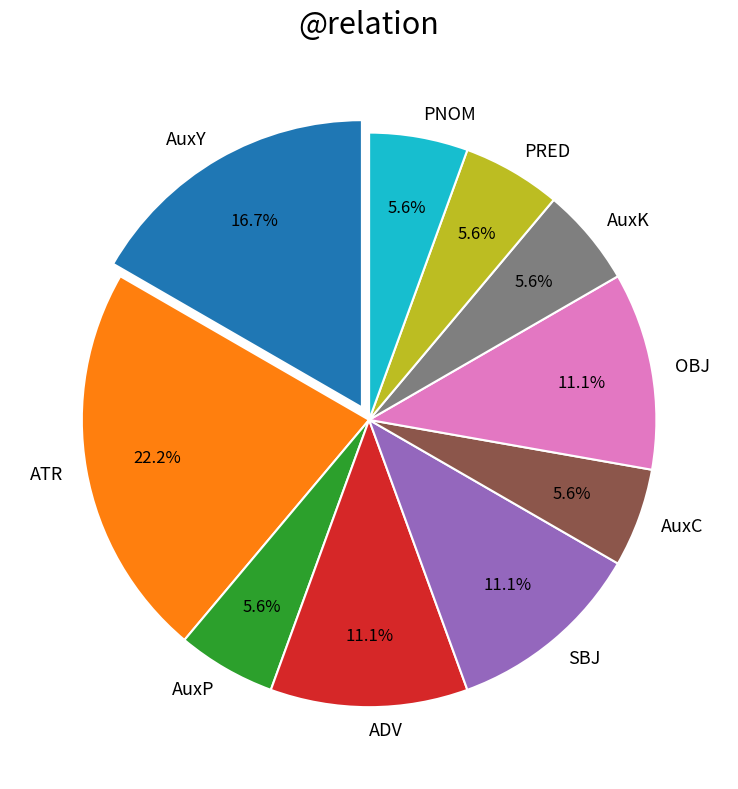

To the nearest percent, what is the difference between the largest and smallest slice percentages?

17%